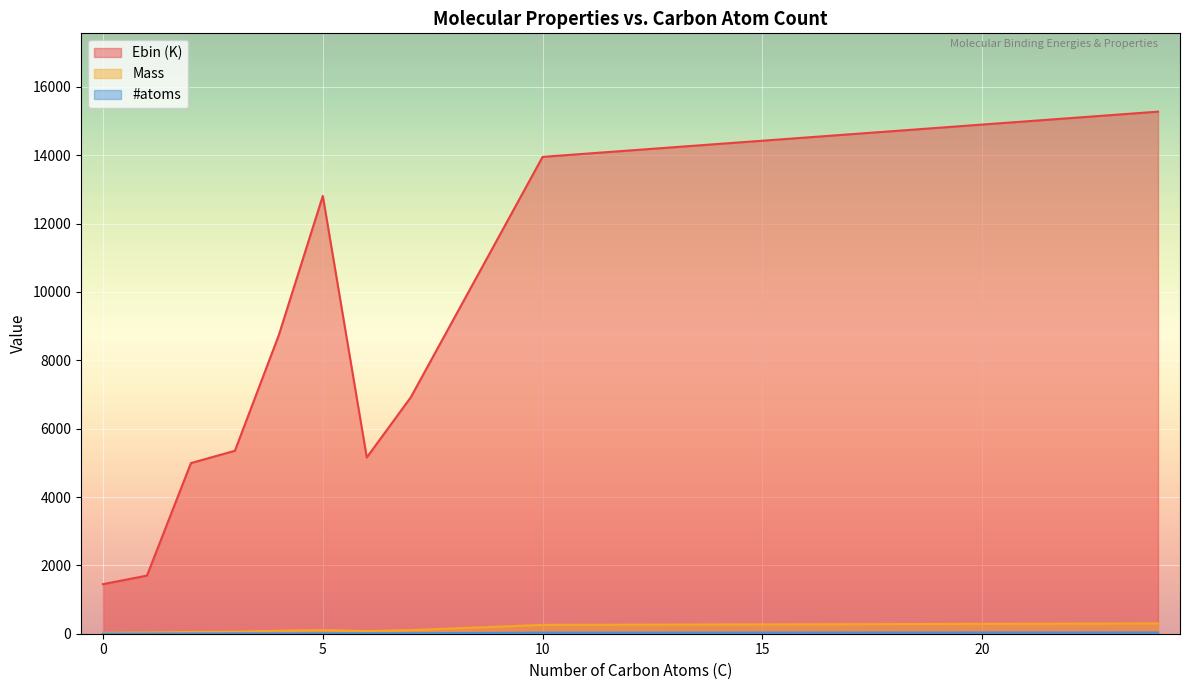

What is the sum of all Ebin (K) values?

197361